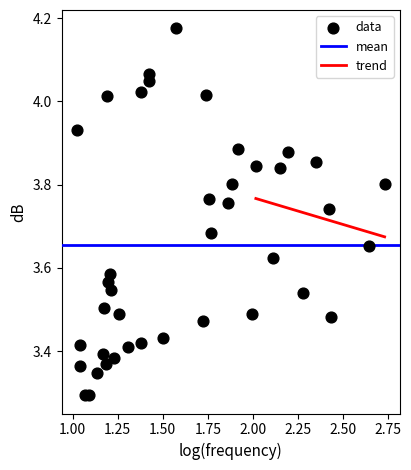

What is the range of X values (max minus min)?

1.7